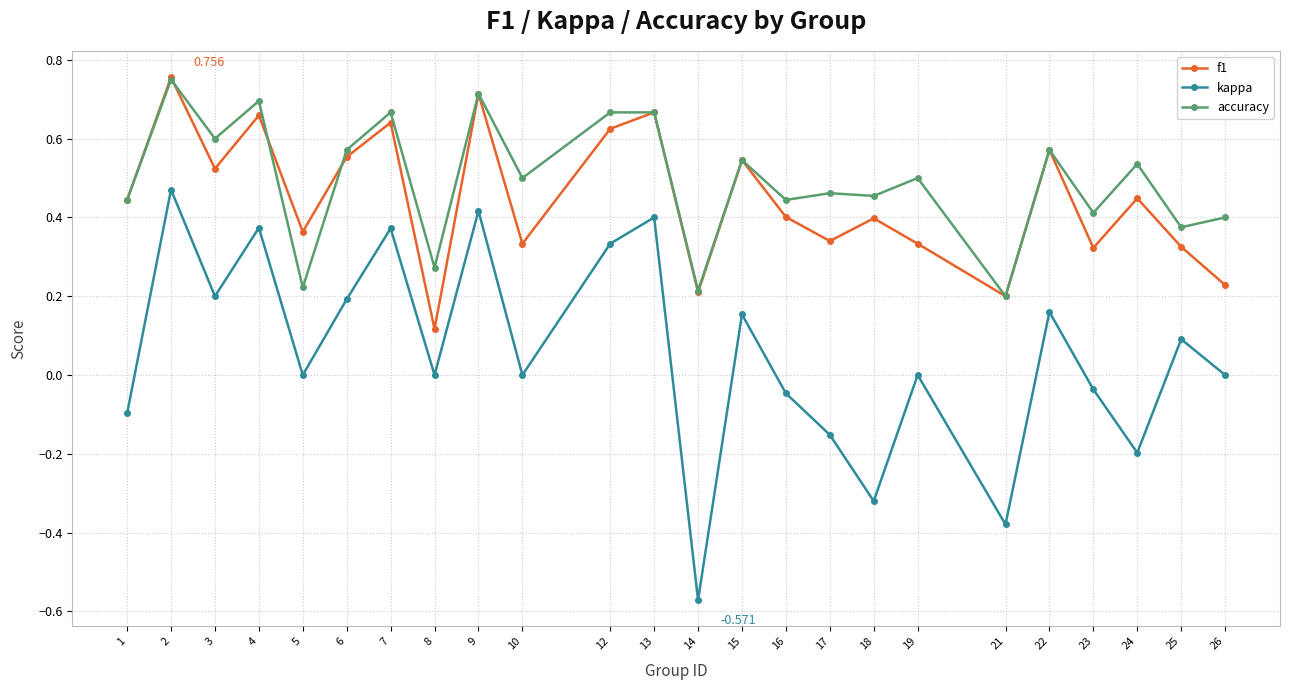

What are all the series names shown in the legend?

f1, kappa, accuracy